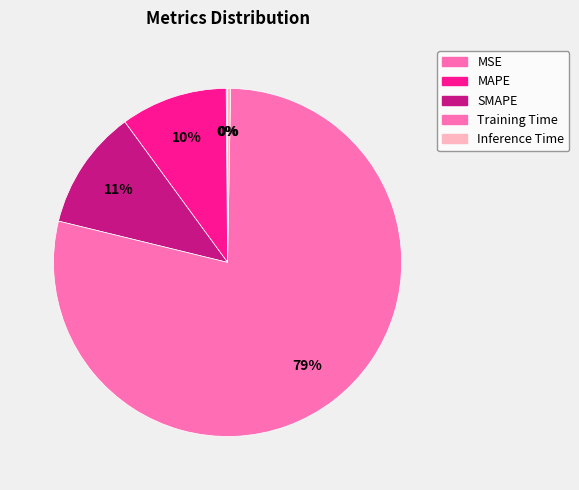

To the nearest percent, what percentage of the pie is SMAPE?

11%